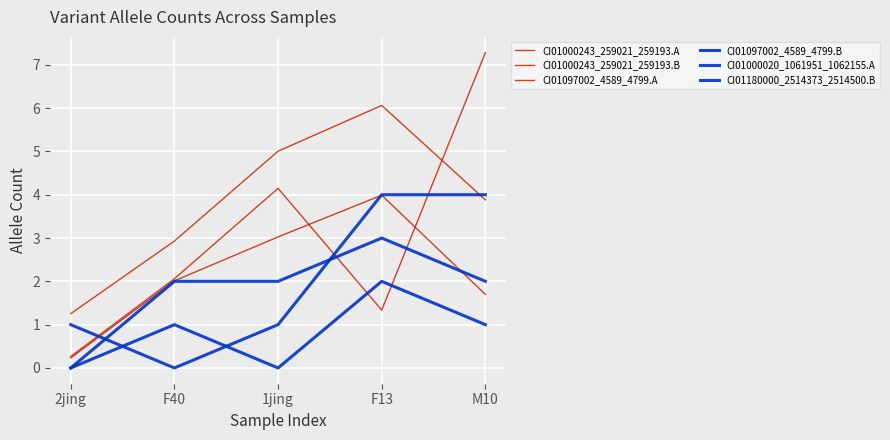

Count the number of categories in the chart.

5